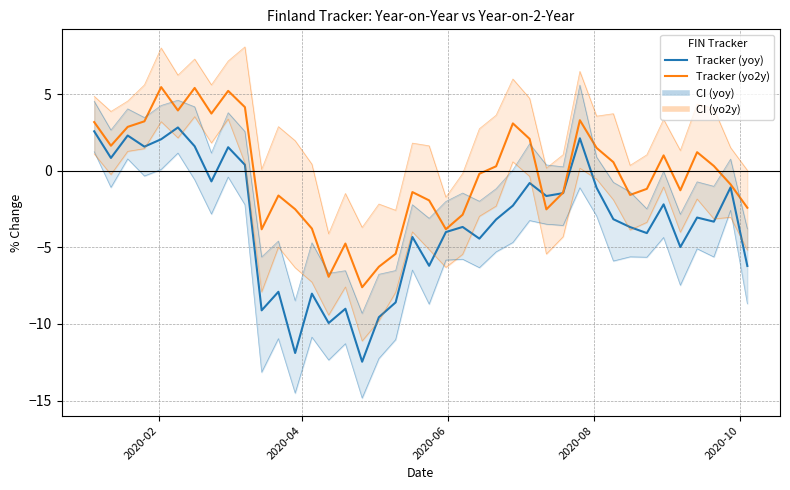

True or false: Low (yo2y) has a value of -5.9 at 35.

False